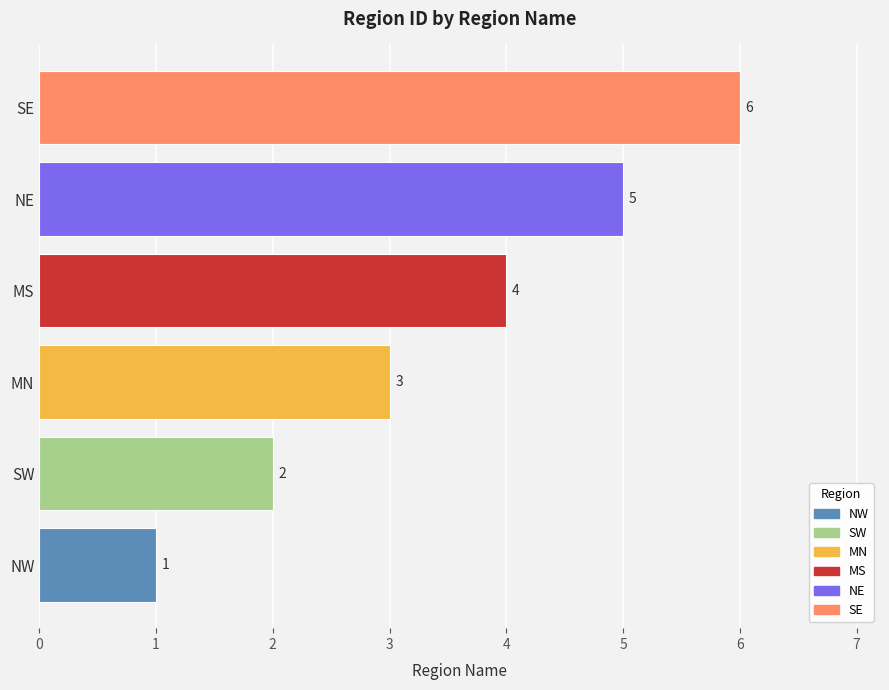

What is the change in value from MN to NE?

+2